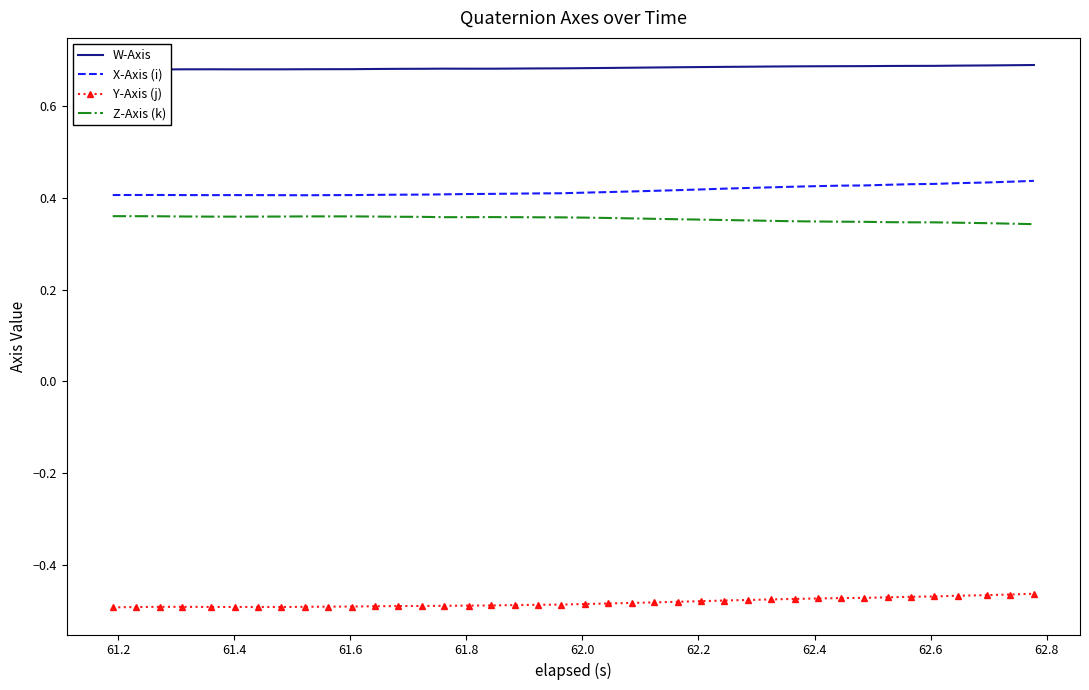

True or false: Z-Axis (k) and X-Axis (i) intersect in this chart.

False